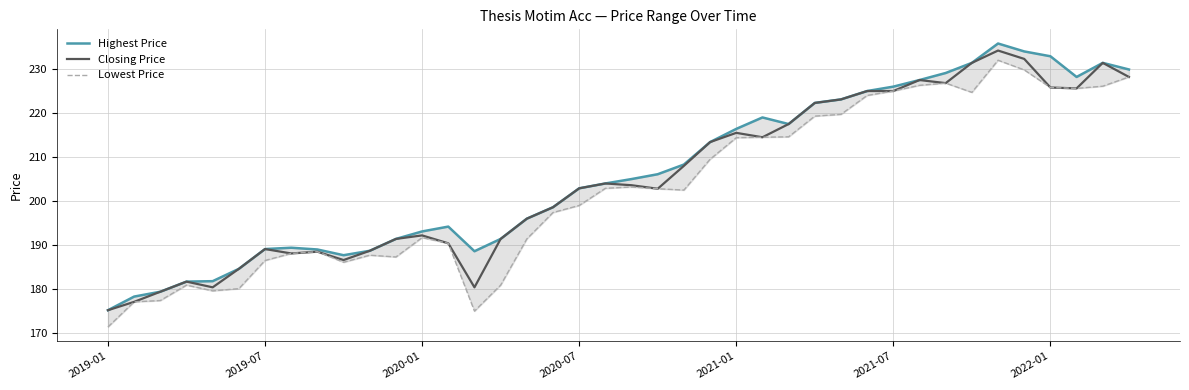

Where is the first local minimum for Highest Price?

9